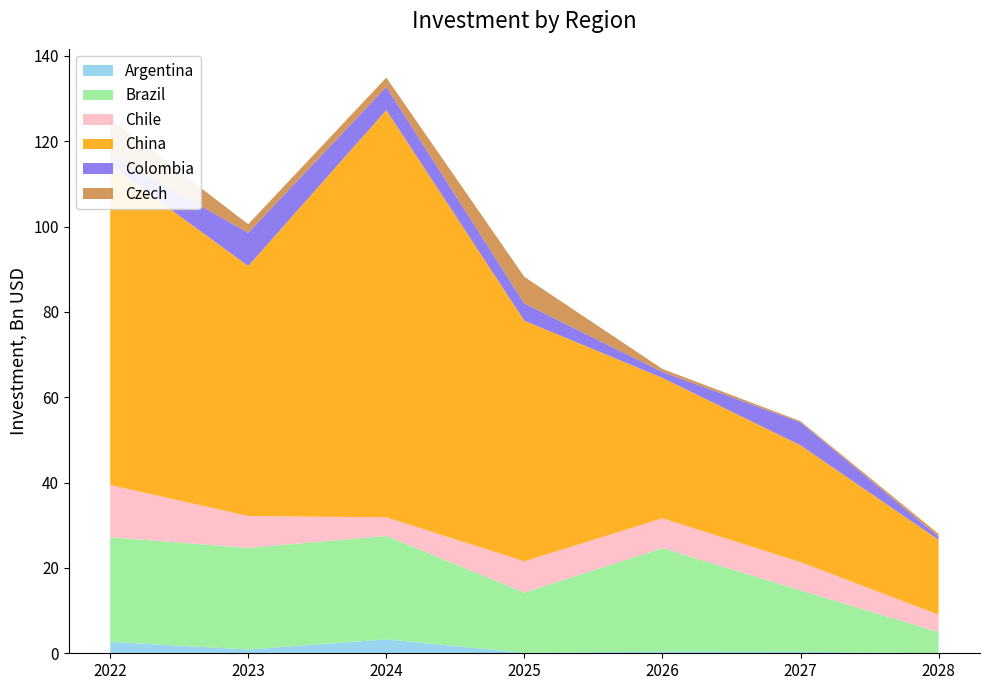

Reading right to left, what are all the values shown in this chart?

Argentina: 2028=0.0	2027=0.3	2026=0.4	2025=0.1	2024=3.3	2023=0.9	2022=2.7
Brazil: 2028=5.0	2027=14.4	2026=24.3	2025=14.1	2024=24.2	2023=23.8	2022=24.5
Chile: 2028=4.1	2027=6.6	2026=7.0	2025=7.3	2024=4.4	2023=7.5	2022=12.2
China: 2028=17.6	2027=27.4	2026=32.9	2025=56.4	2024=95.4	2023=58.6	2022=74.9
Colombia: 2028=0.8	2027=5.4	2026=1.4	2025=4.0	2024=5.4	2023=7.8	2022=2.5
Czech: 2028=0.6	2027=0.3	2026=0.7	2025=6.2	2024=2.2	2023=2.0	2022=8.4